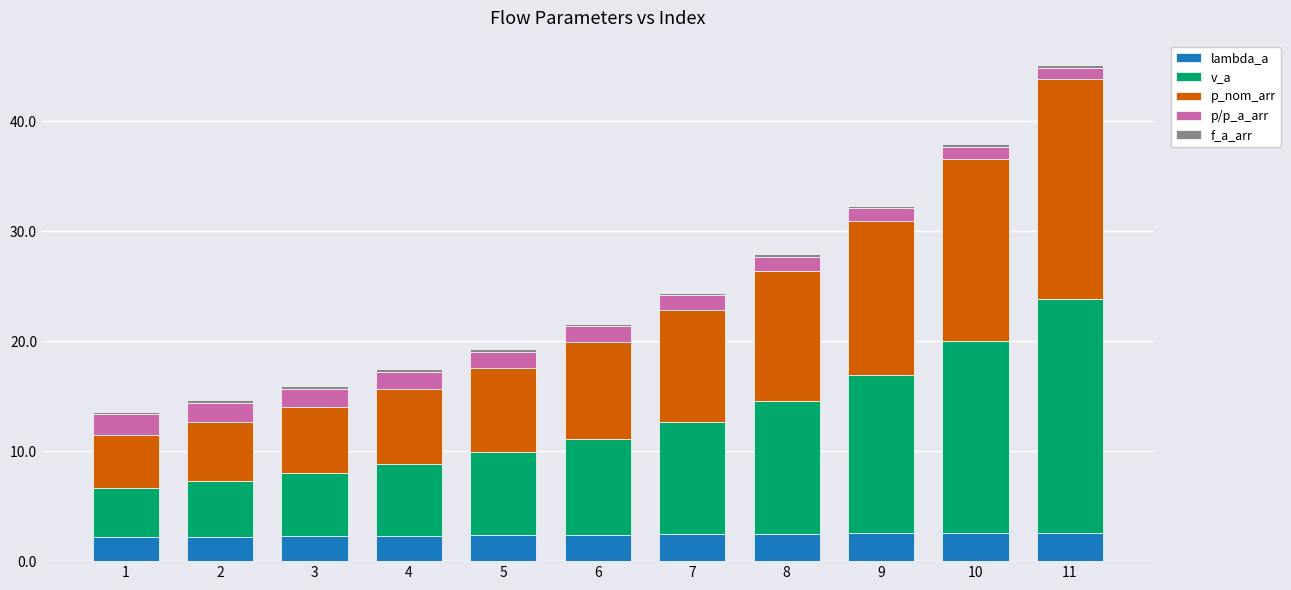

What is the average value of the lambda_a series?

2.4